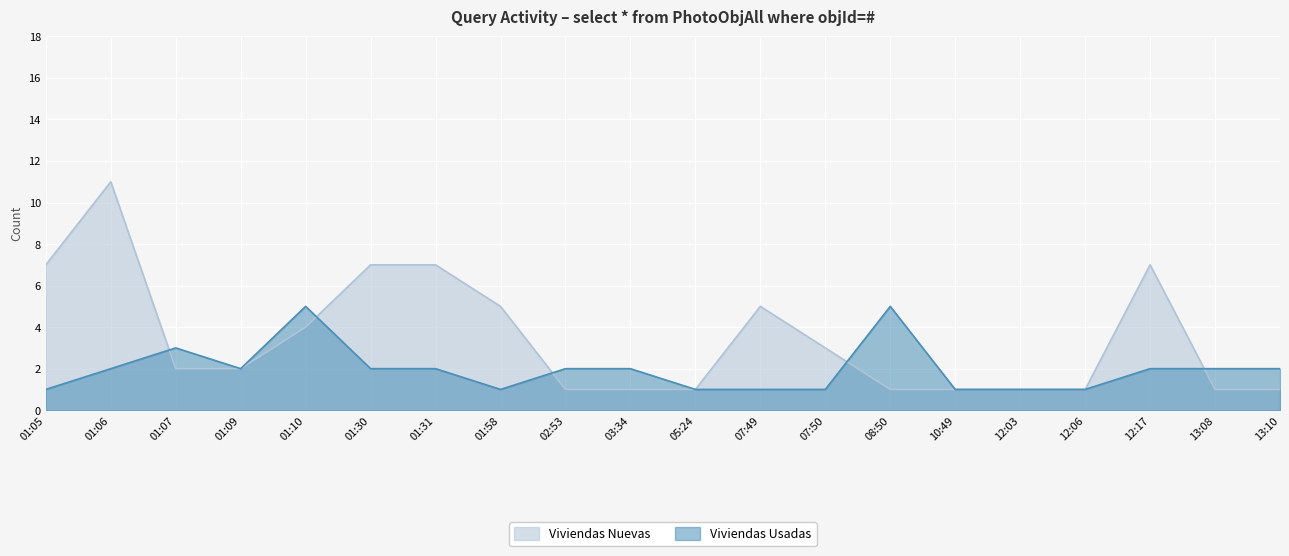

At 07:49, list the series in order from smallest to largest.

Viviendas Usadas, Viviendas Nuevas